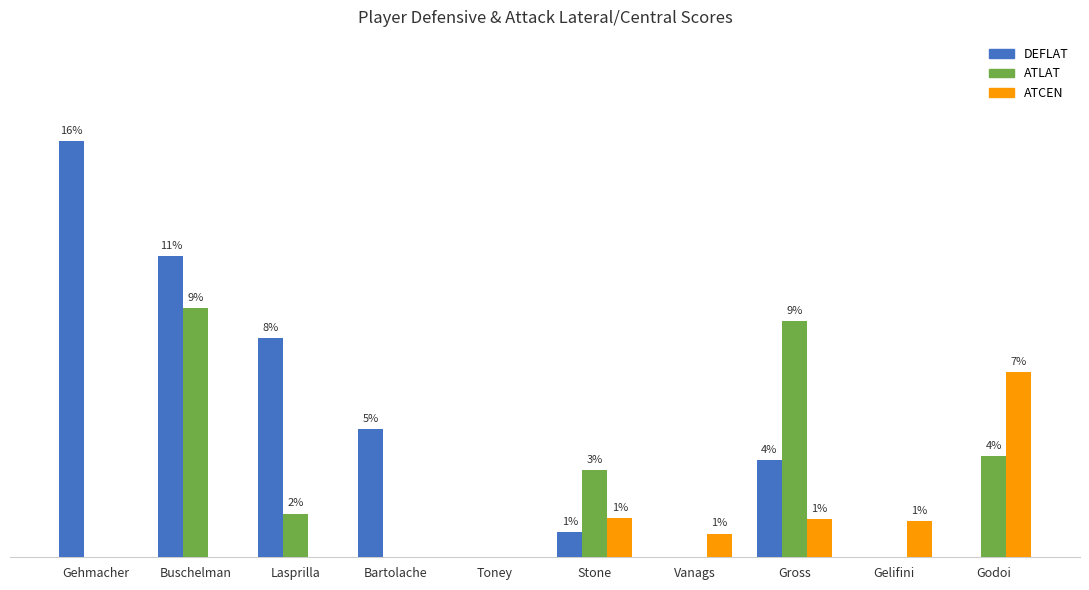

Are the bars grouped side by side (vs. stacked)?

Yes